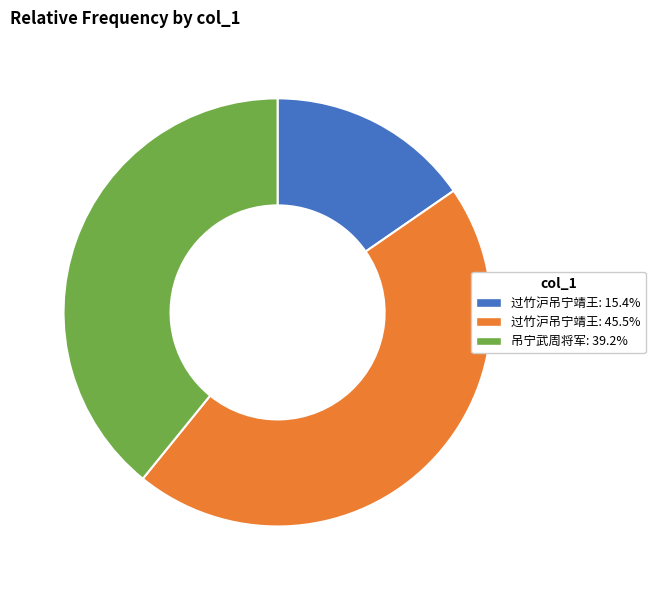

Is there any slice that represents more than half of the pie?

No